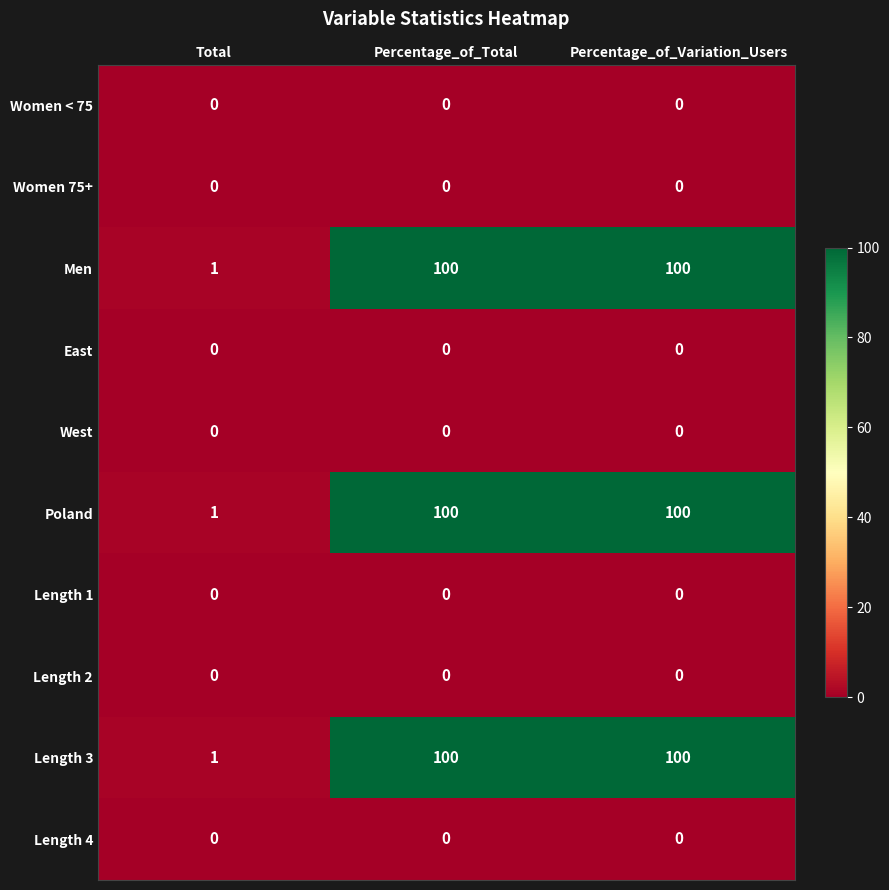

The value of Length 4 at Total is 0. True or false?

True